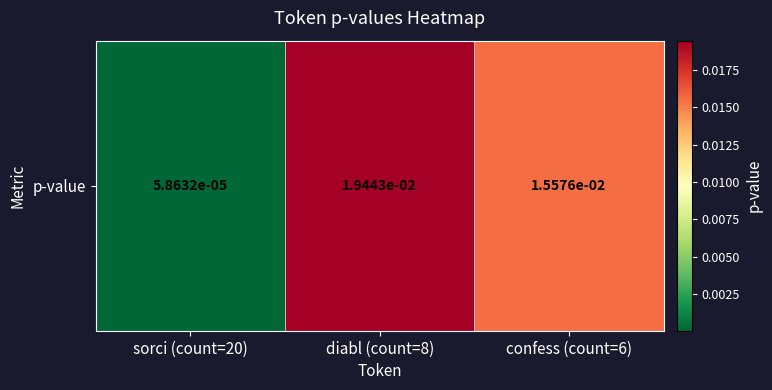

At which label is the value closest to 0?

sorci (count=20)